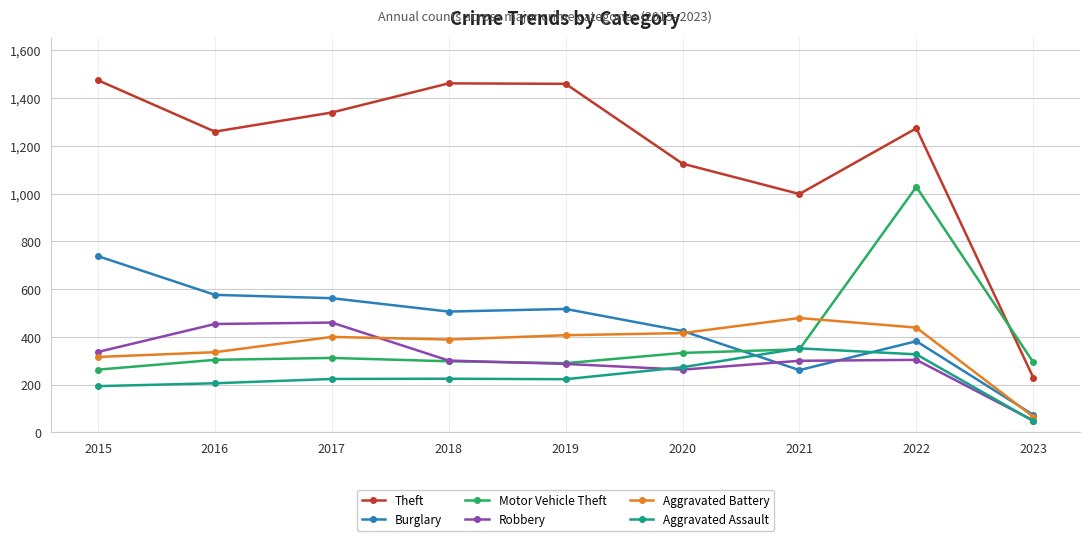

In Robbery, how many points are lower than both neighbors (excluding endpoints)?

1